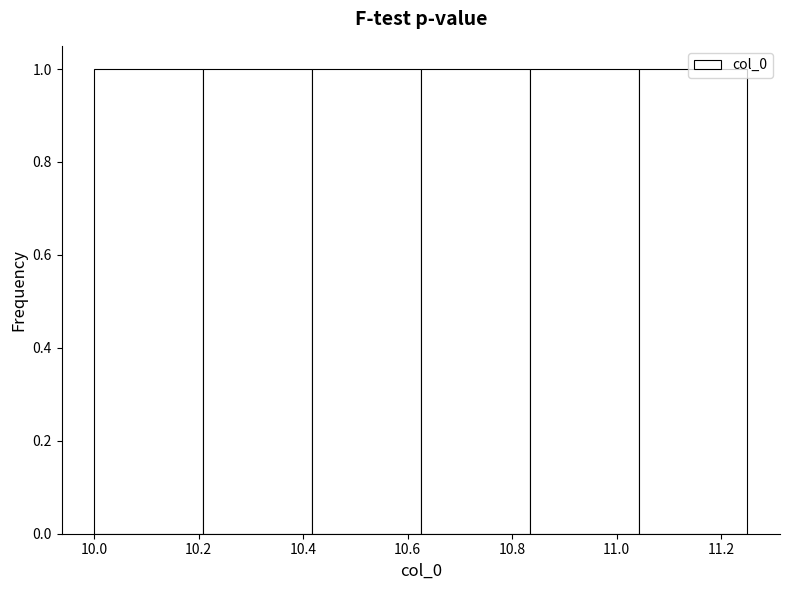

Reading left to right, transcribe this chart: for each bar, give the range it covers on the x-axis and its height. Neither the bar edges nor the heights are printed on the chart, so give them approximately, as read against the axes.

10.00 to 10.20: 1
10.20 to 10.42: 1
10.42 to 10.62: 1
10.62 to 10.84: 1
10.84 to 11.04: 1
11.04 to 11.26: 1